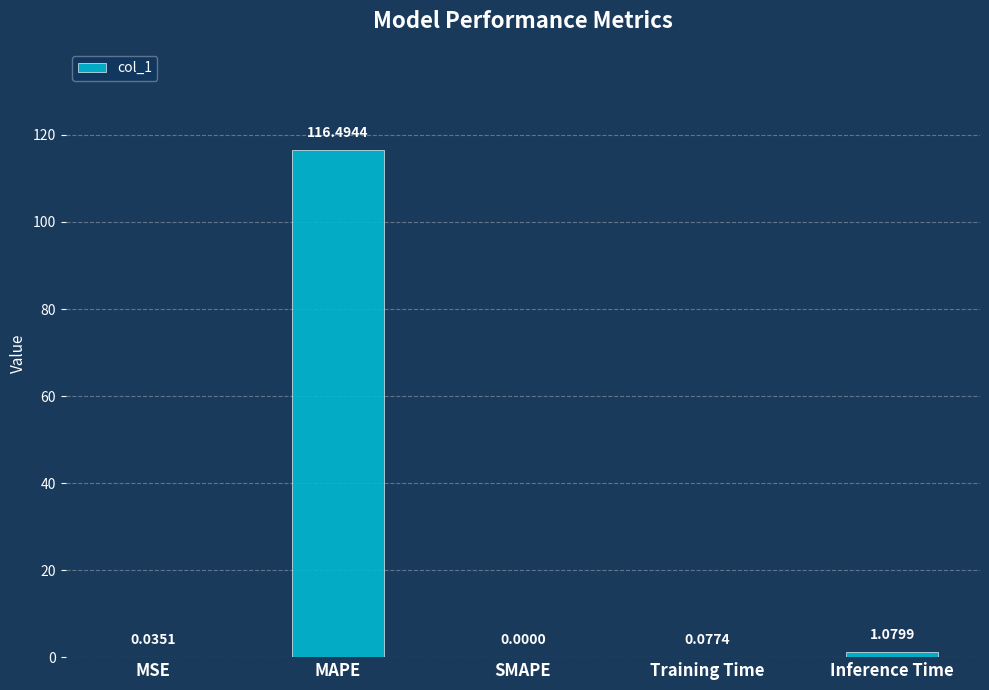

What is the sum of the values at SMAPE and MAPE?

116.5